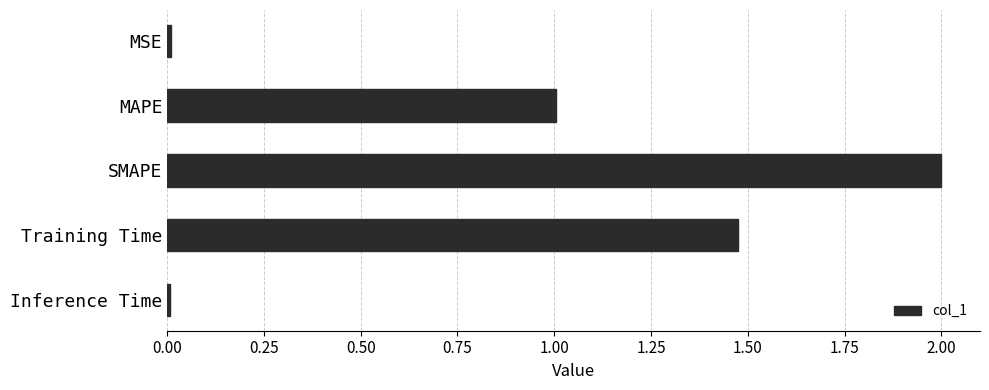

What is the difference between the maximum and minimum values?

2.0